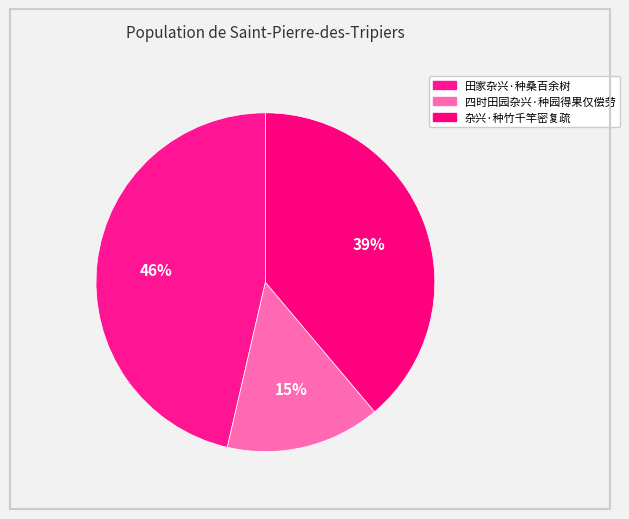

The 田家杂兴·种桑百余树 slice represents 46% of the pie. True or false?

True